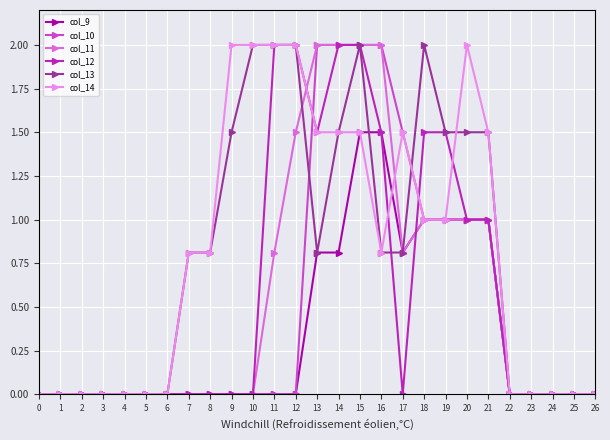

What is the sum of the col_14 values at 21 and 5?

1.5